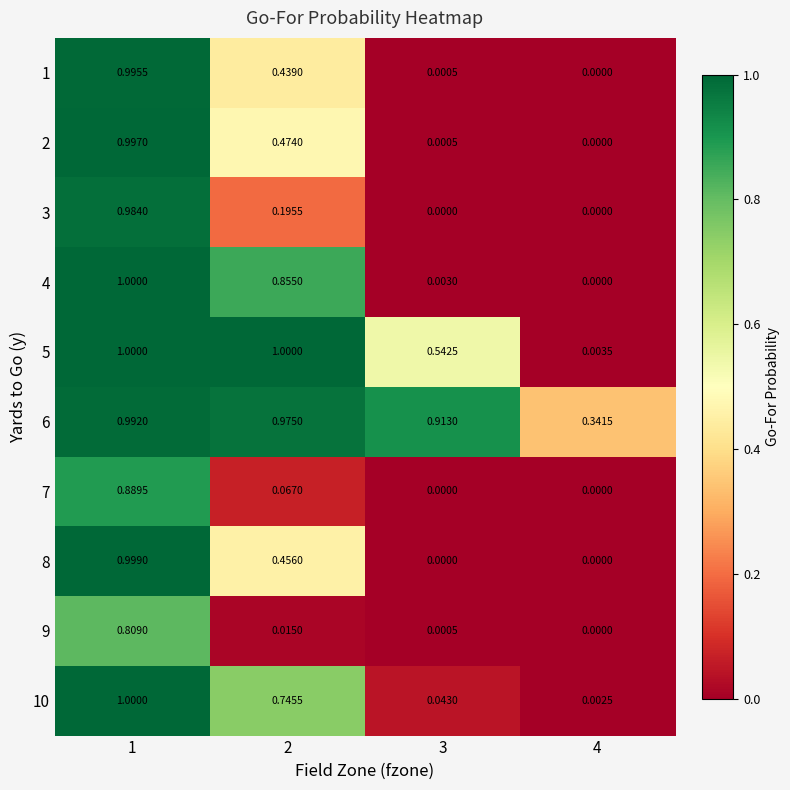

How many categories are shown in the chart?

4